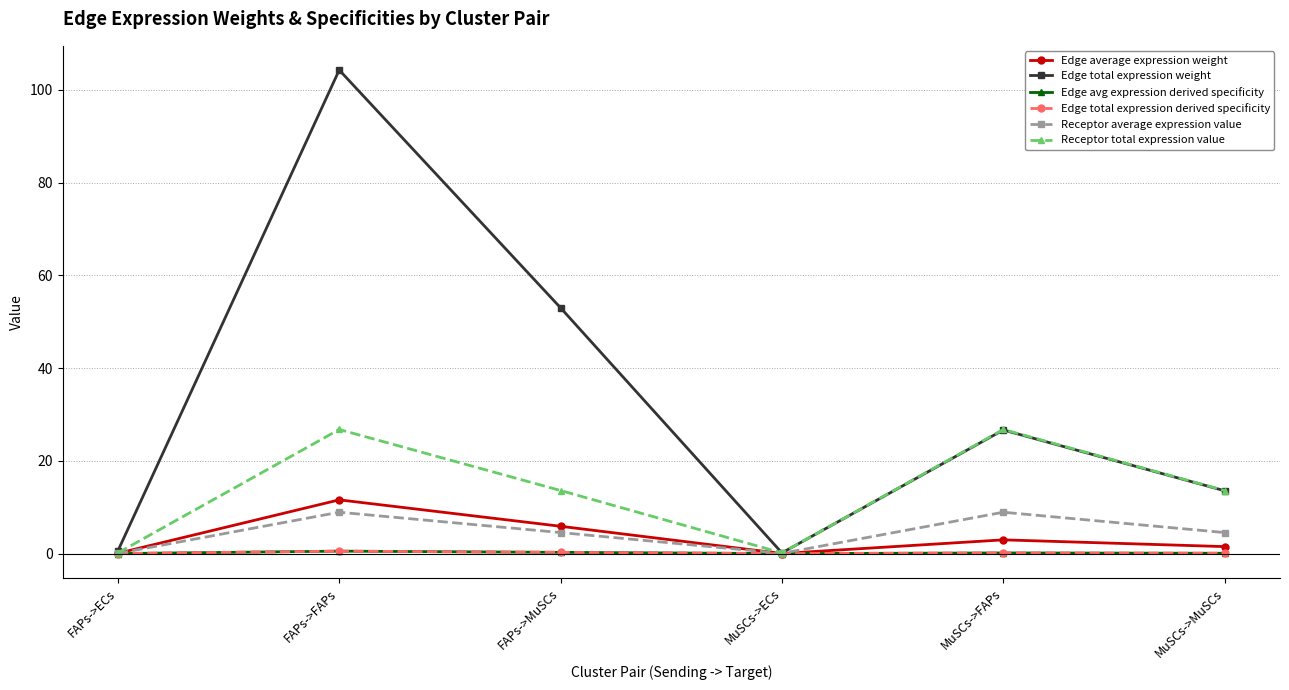

Is this an area chart (filled region under the line)?

No